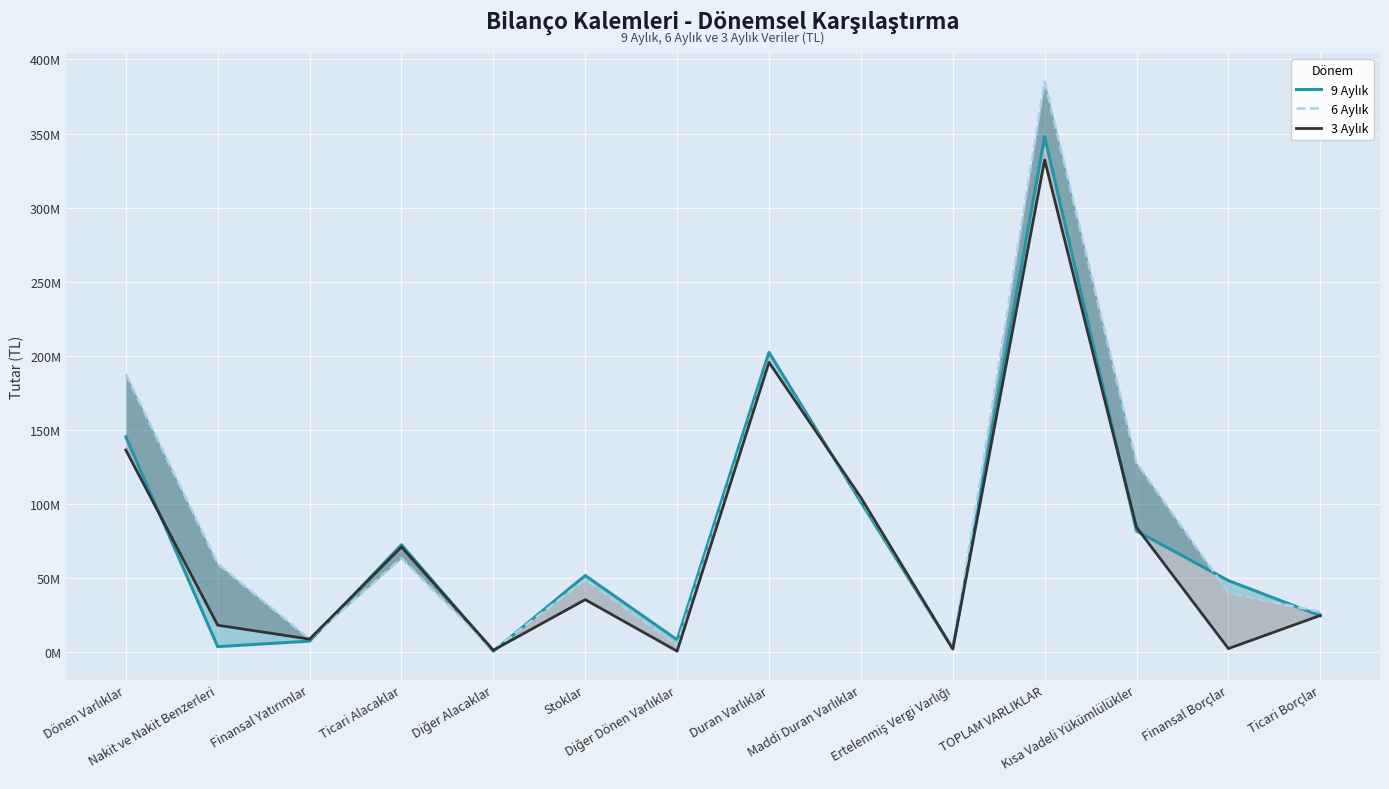

Reading left to right, transcribe all the data shown in this chart.

9 Aylık: 145426292	3915167	7619579	72659035	790882	51912557	8529072	202476021	101334191	2482107	347902313	81928931	48463799	24743648
6 Aylık: 187801249	59826824	8936832	63615173	1460382	49094099	4867939	197255294	103540967	2393747	385056543	127908280	40239792	27355889
3 Aylık: 136538829	18381331	8984327	71165006	1510346	35640819	857000	195670019	104496090	2310282	332208848	84418152	2601456	24952150